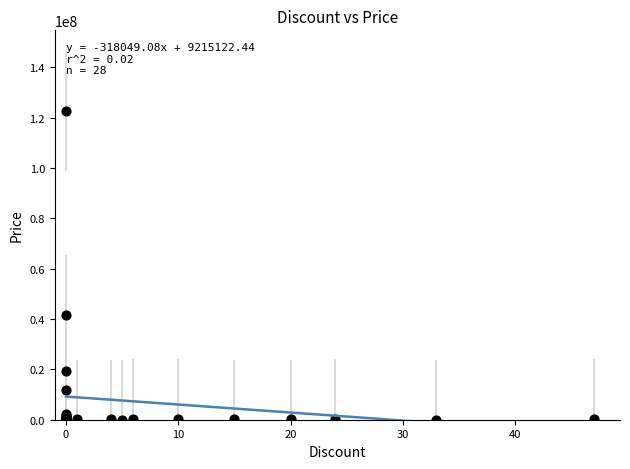

What Y value in the scatter plot is closest to 61272800?

41600000